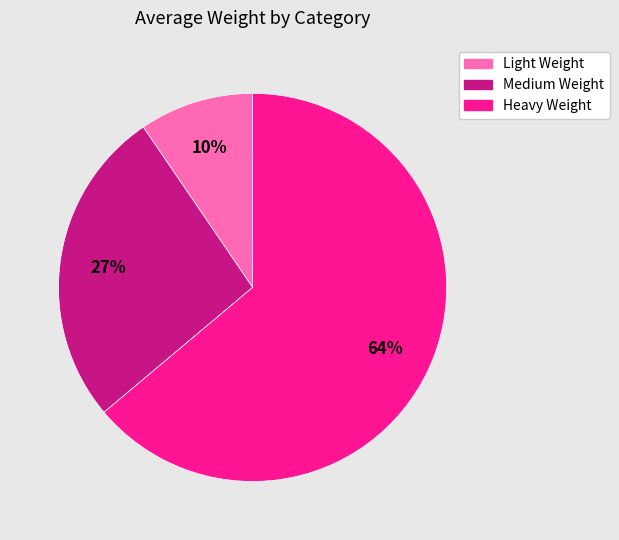

Rank the categories by value from lowest to highest.

Light Weight, Medium Weight, Heavy Weight